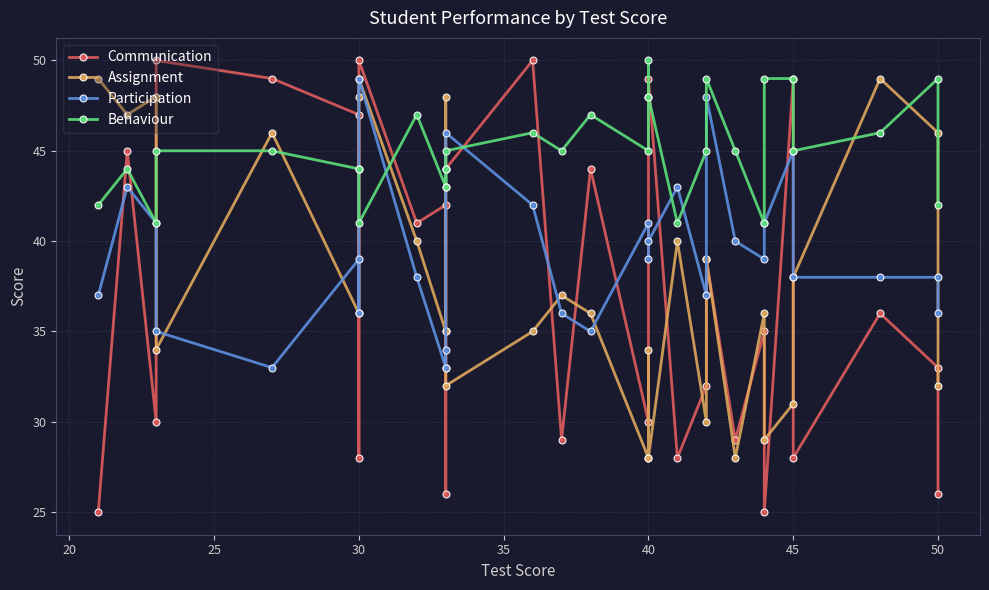

After their last crossing, which series has the higher values: Participation or Communication?

Participation